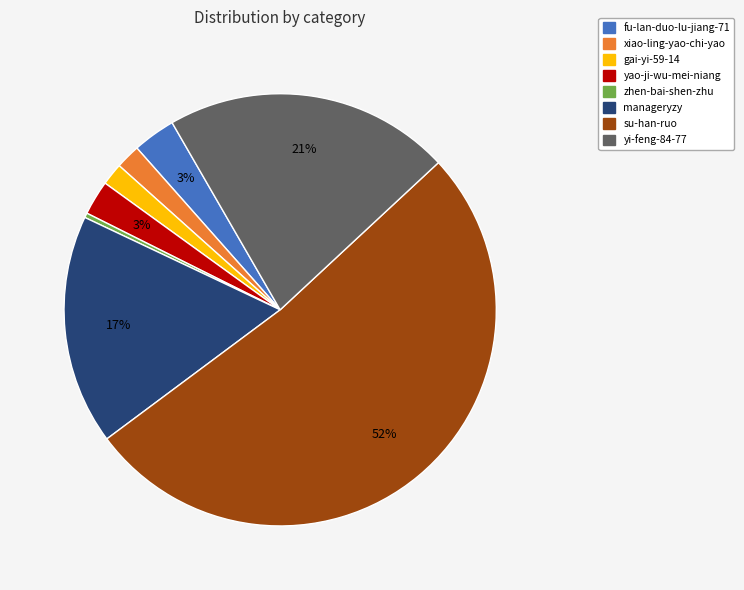

What is the smallest slice in the pie chart?

zhen-bai-shen-zhu